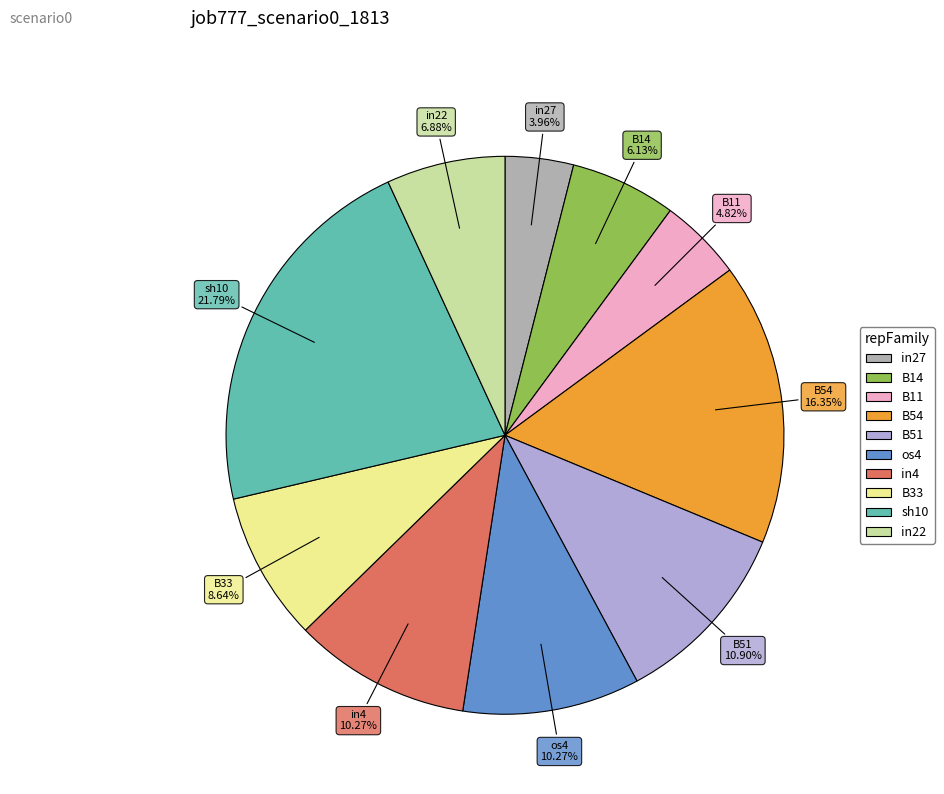

What portion of the pie excludes B54?

83.7%